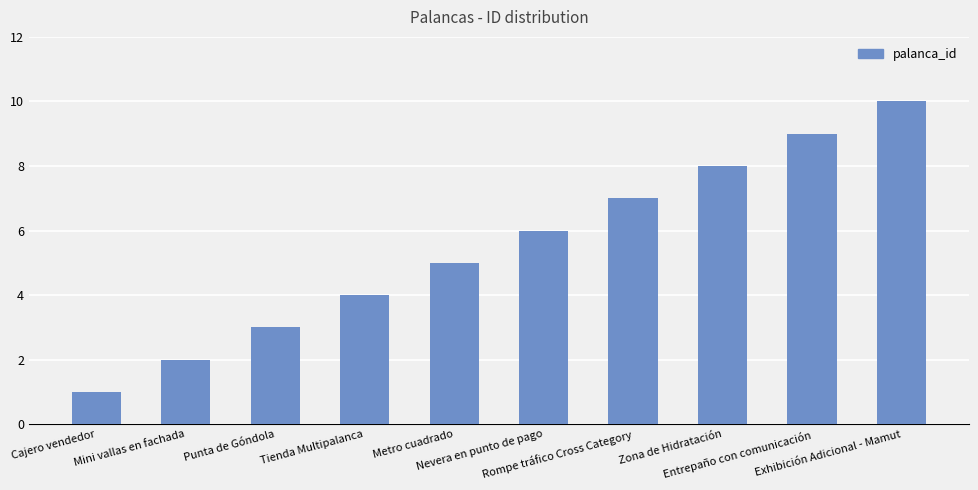

What is the value of the 5th bar from the left?

5